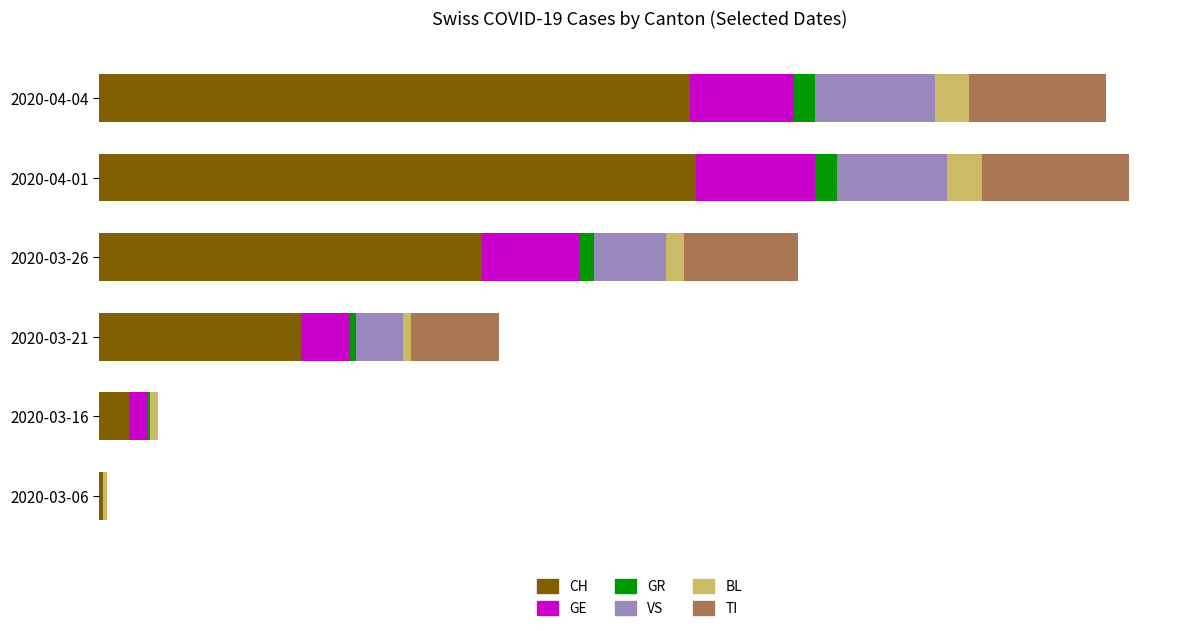

What is the difference between the maximum and minimum values in the CH series?

291